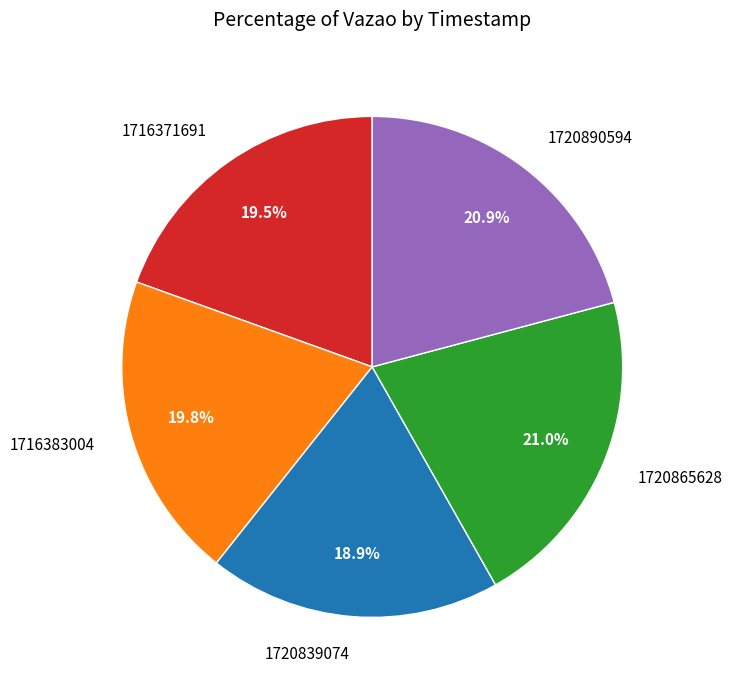

How much of the chart is everything except 1720839074?

81.1%